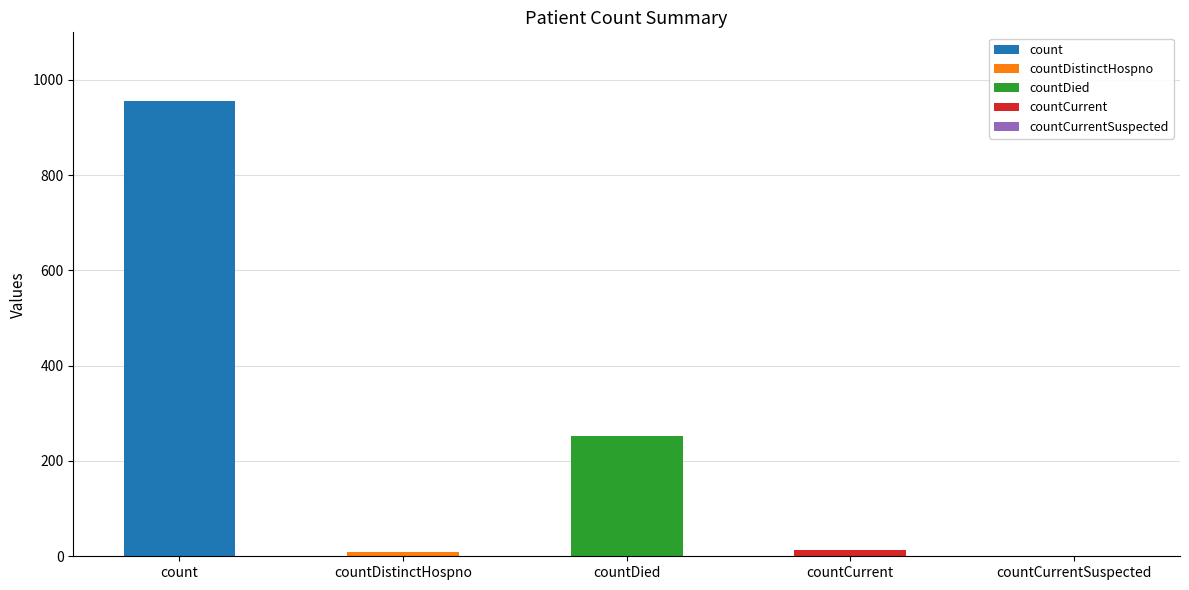

Is it true that the value at countDistinctHospno is 10?

True